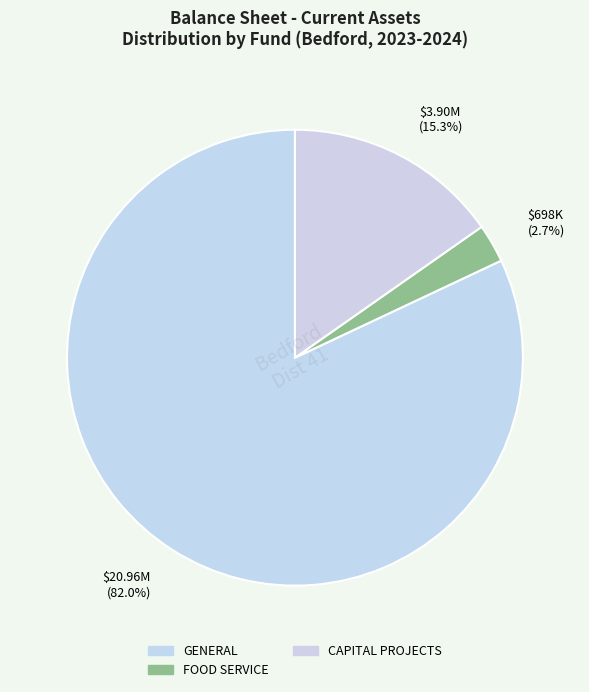

How many slices are in this pie chart?

3